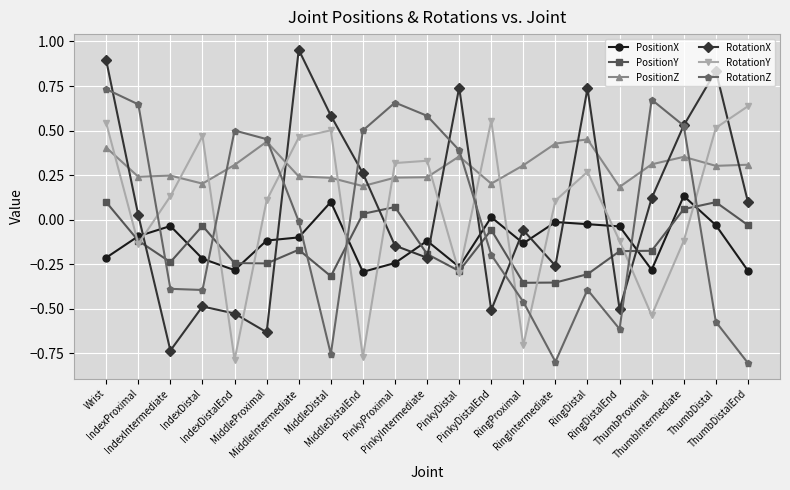

Which series has the widest spread of values?

RotationX